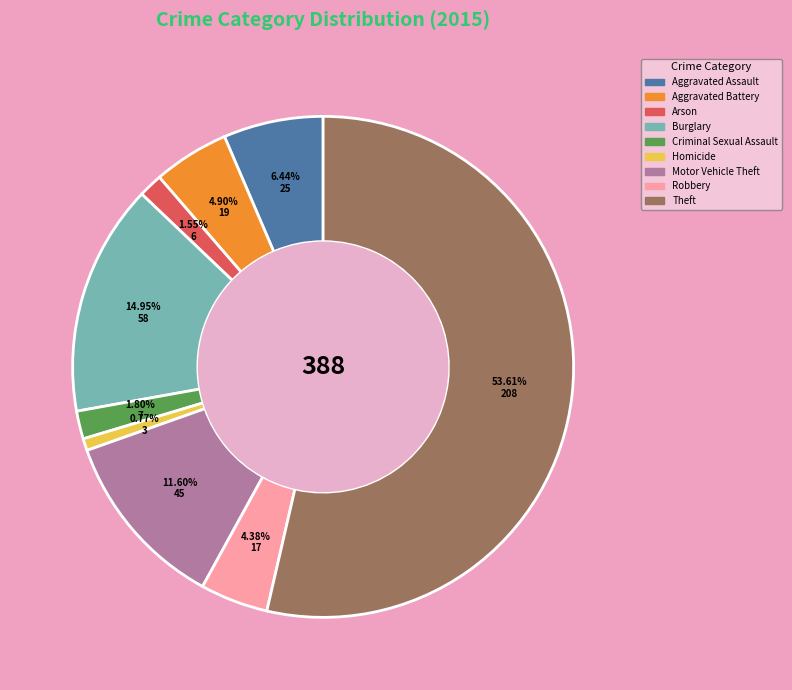

Does any single category account for the majority?

Yes